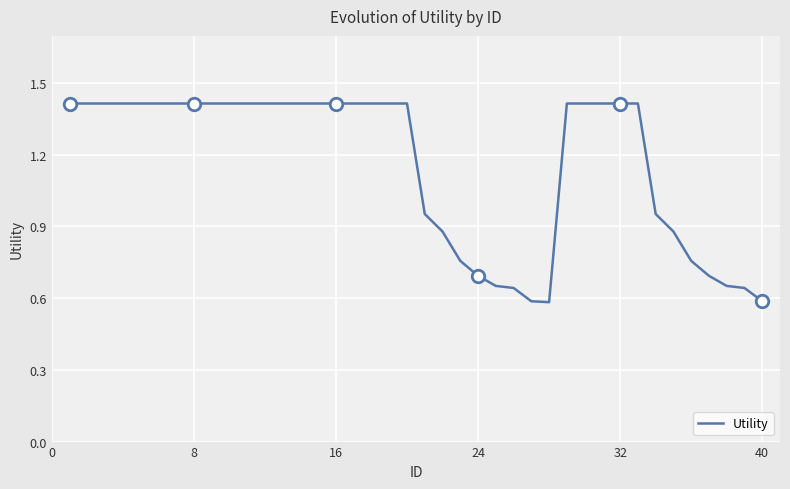

Is it true that Utility equals 2.0 at 8?

False